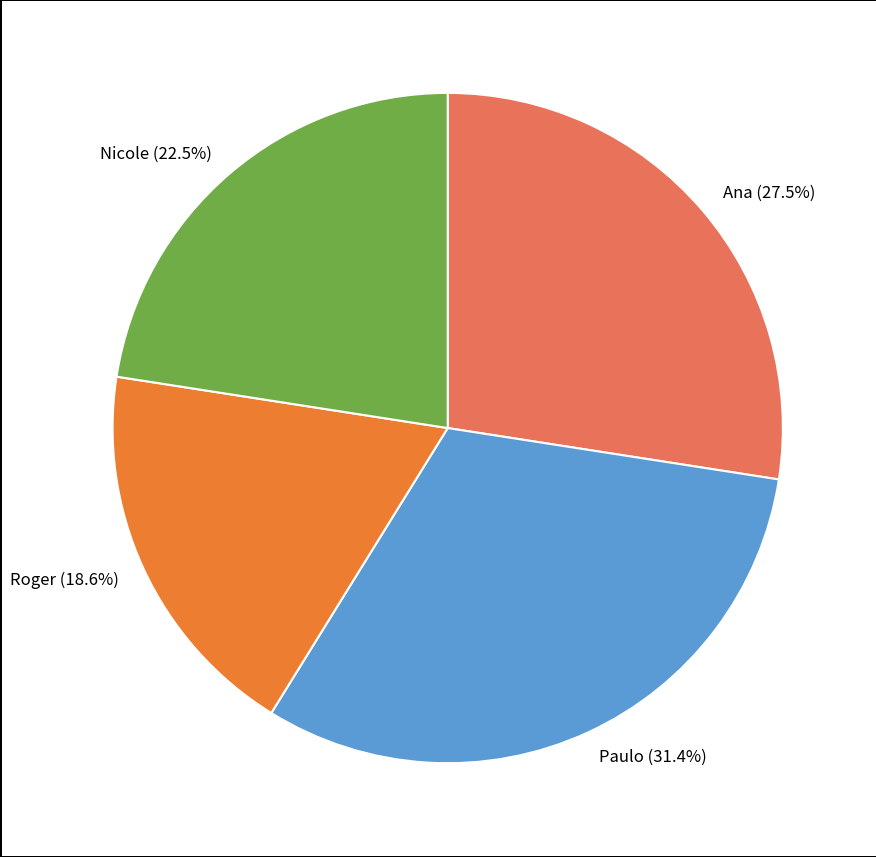

Is it true that Roger is 19% of the pie?

True